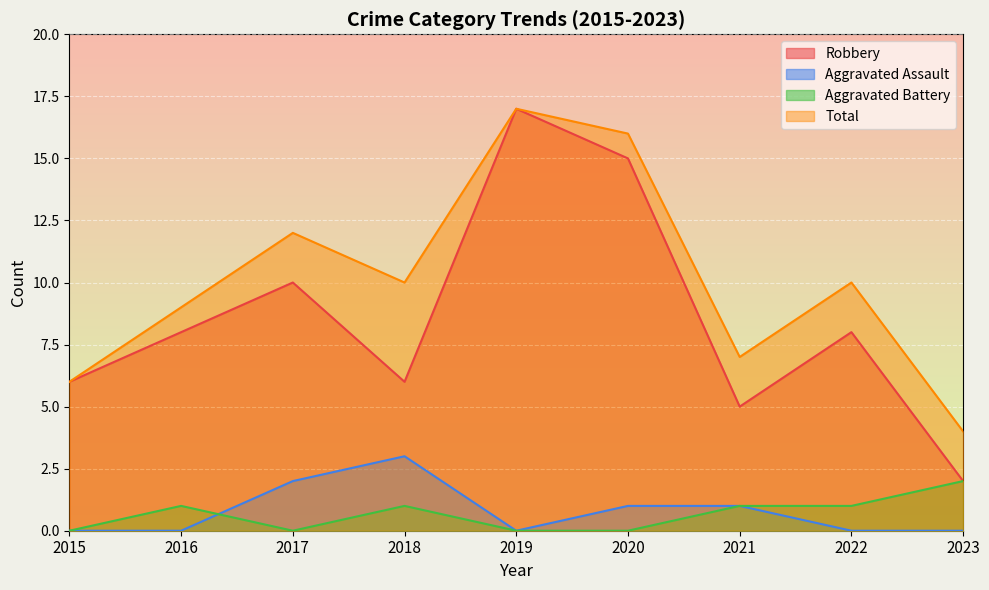

At which category does Aggravated Battery reach its first local valley?

2017